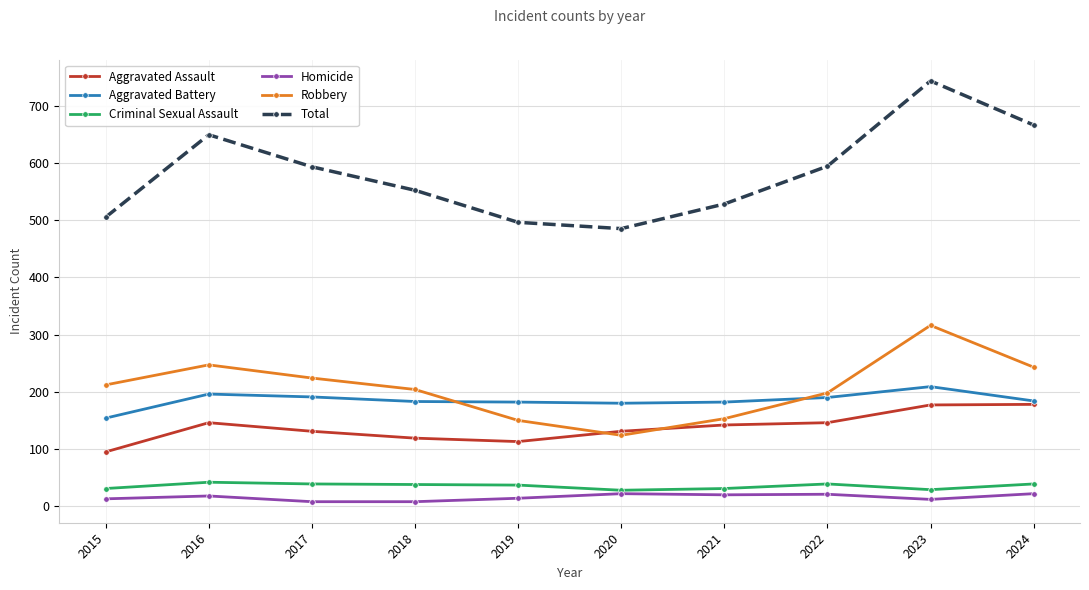

Is it true that Total equals 649 at 2016?

True